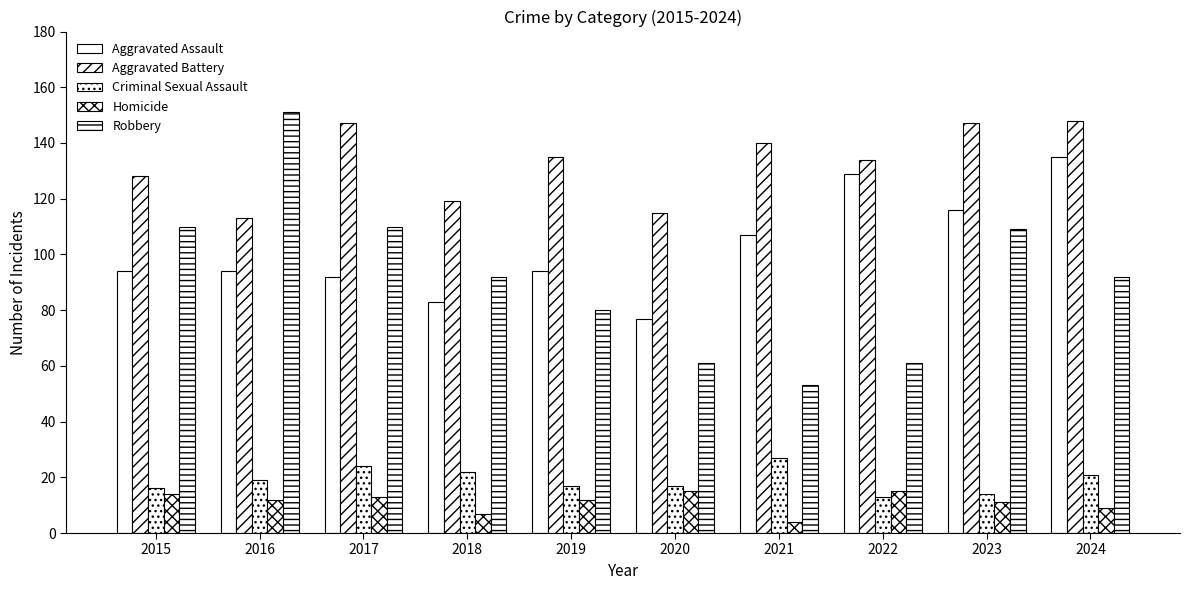

Are the bars grouped side by side (vs. stacked)?

Yes